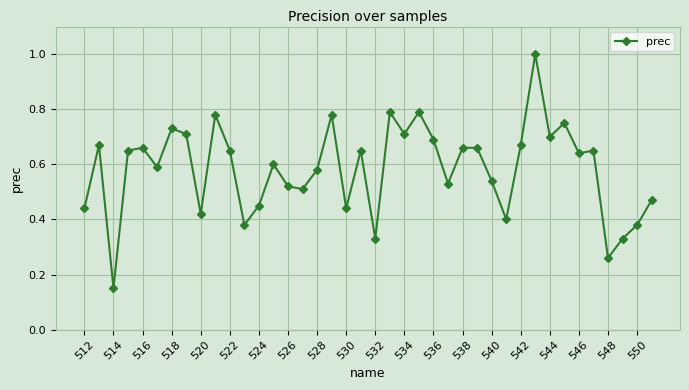

What is the greatest value displayed?

1.0